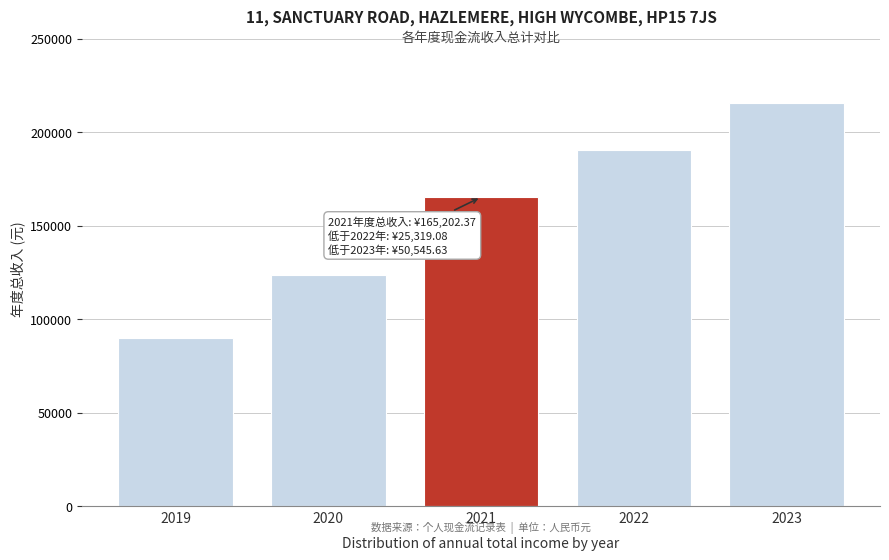

Reading left to right, extract all data points from this chart.

90081.9	123516.6	165202.4	190521.5	215748.0